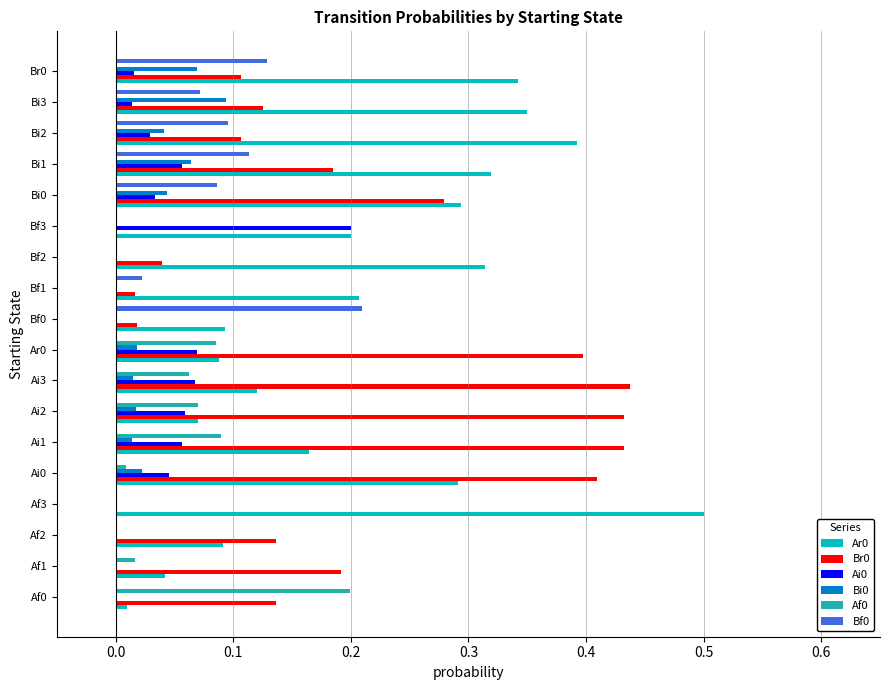

Is the value of Af0 at Ai1 greater than the value of Ai0 at Ai3?

Yes